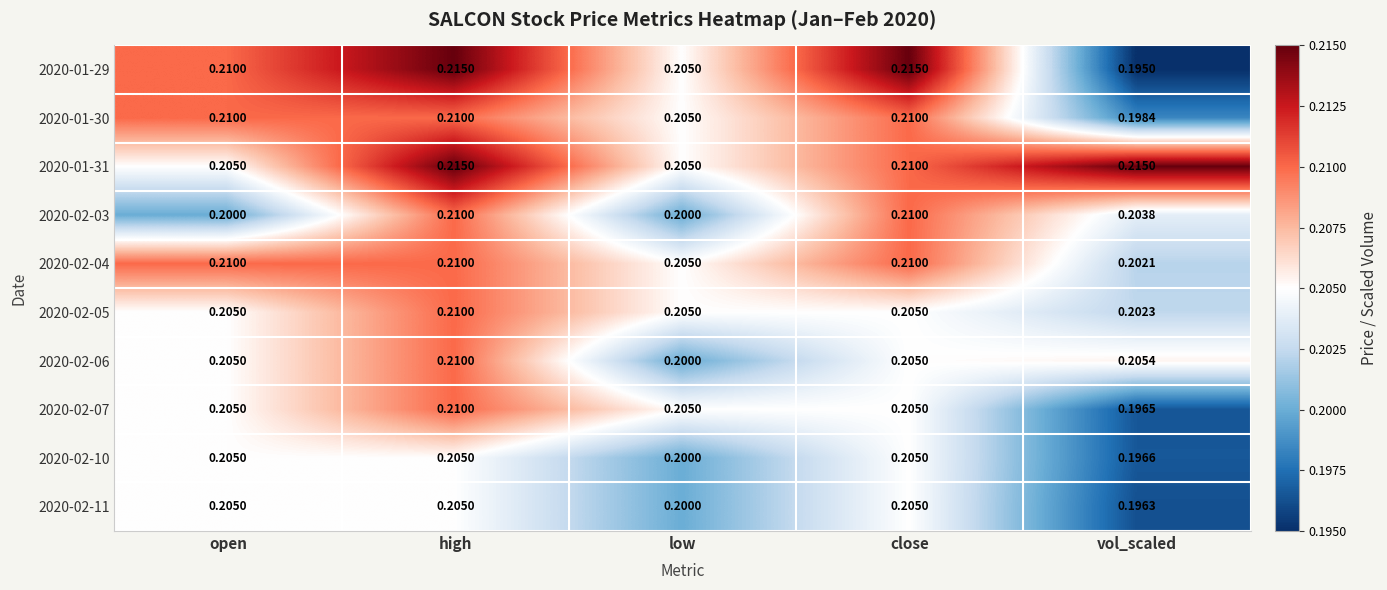

Which series has the largest range (max minus min)?

2020-01-29